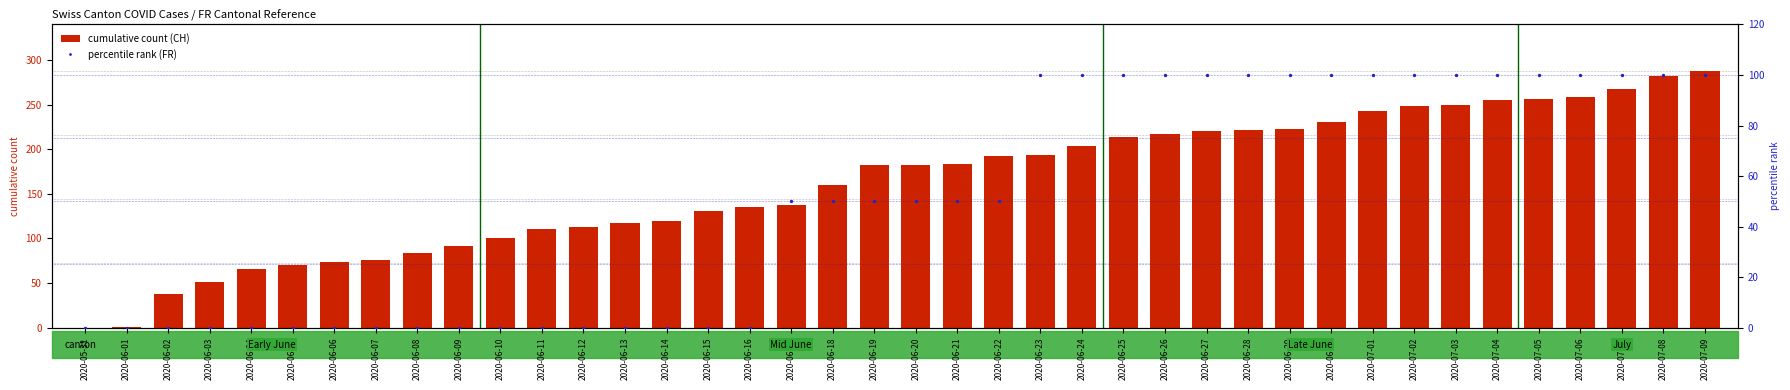

At how many categories does at least one series exceed 165?

21